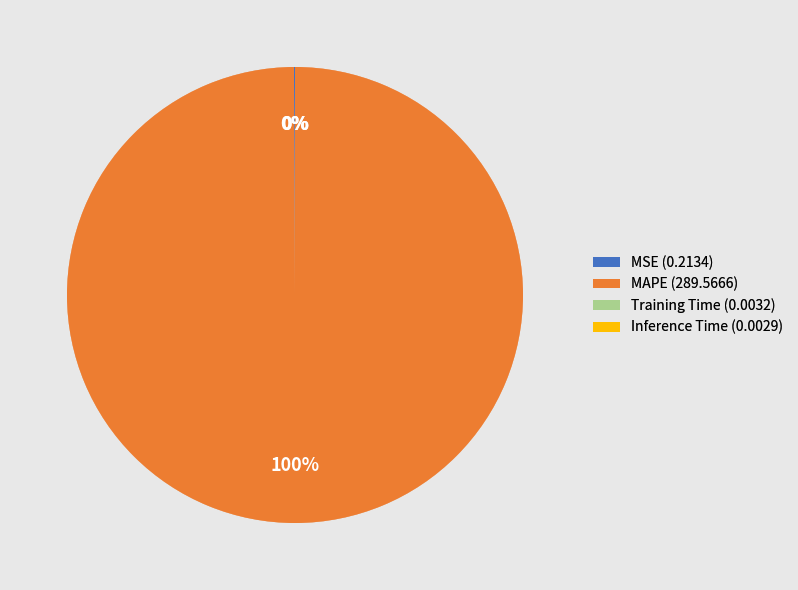

Is it true that MAPE (289.5666) is 100% of the pie?

True